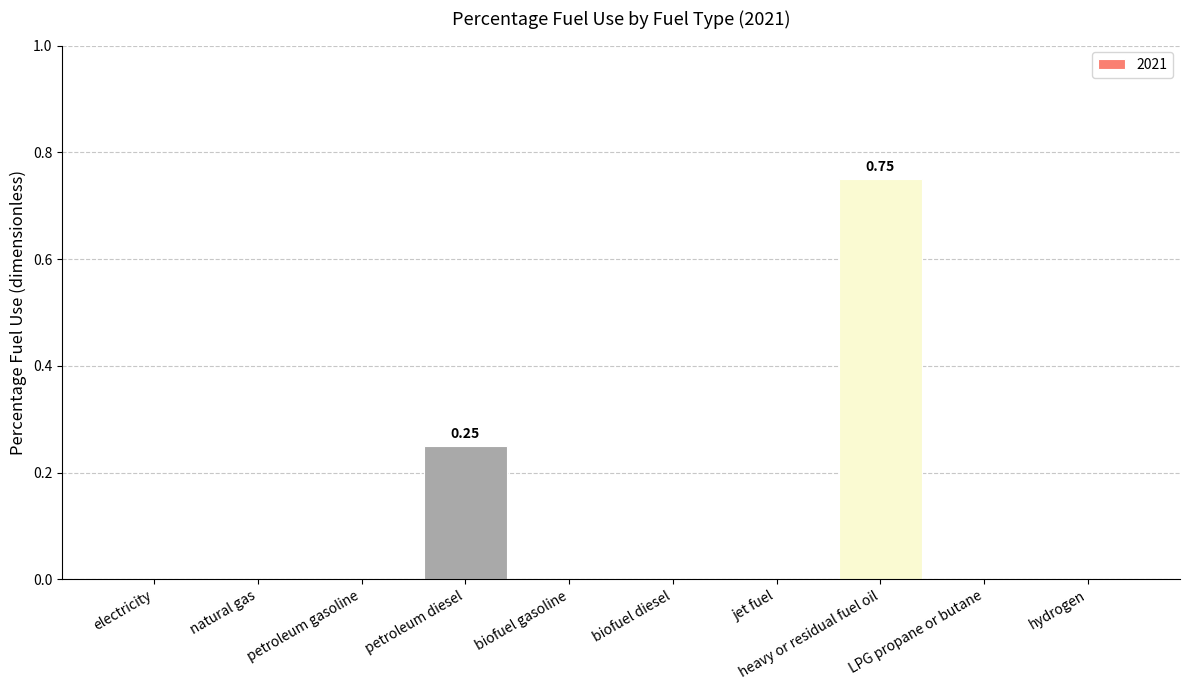

At which category does the chart reach its peak across all series?

heavy or residual fuel oil